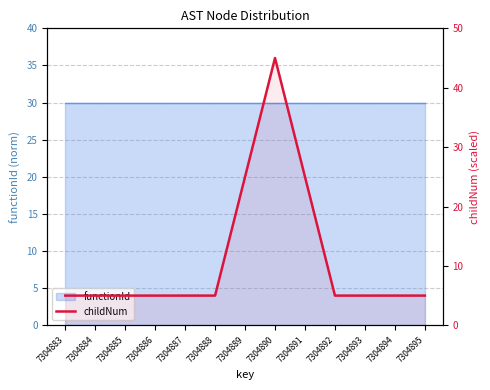

What is the difference between the values at 7304884 and 7304890?

40